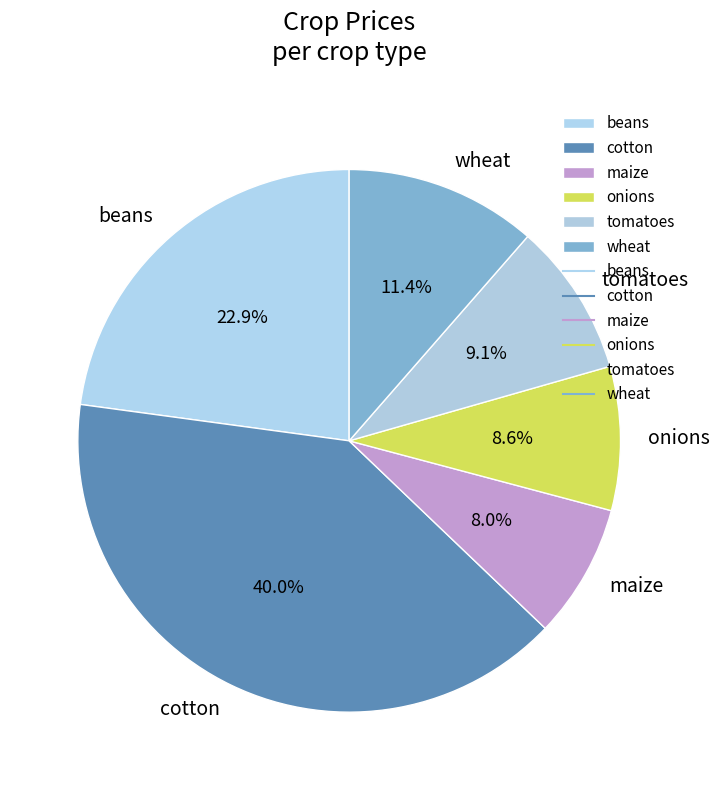

True or false: beans accounts for 12% of the total.

False